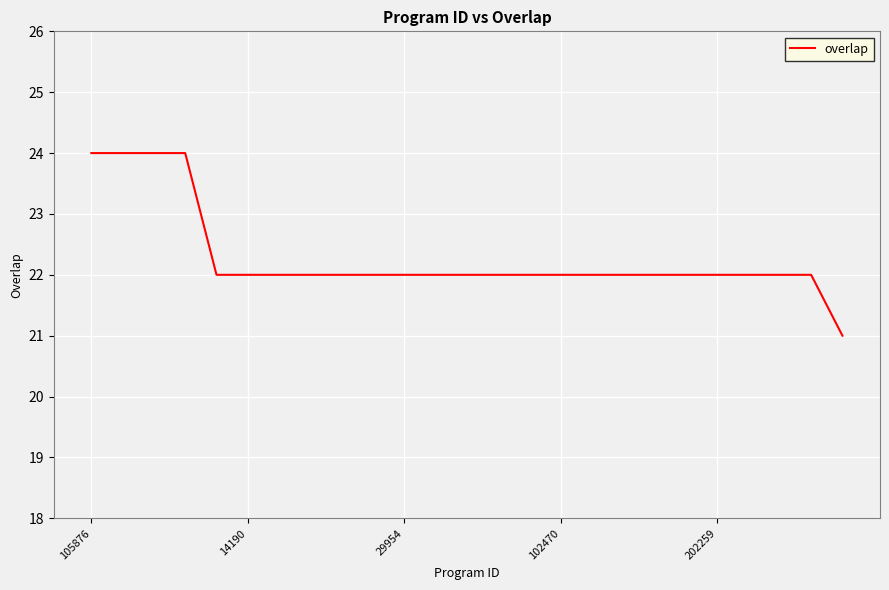

Reading right to left, what are all the values shown in this chart?

21	22	22	22	22	22	22	22	22	22	22	22	22	22	22	22	22	22	22	22	22	24	24	24	24